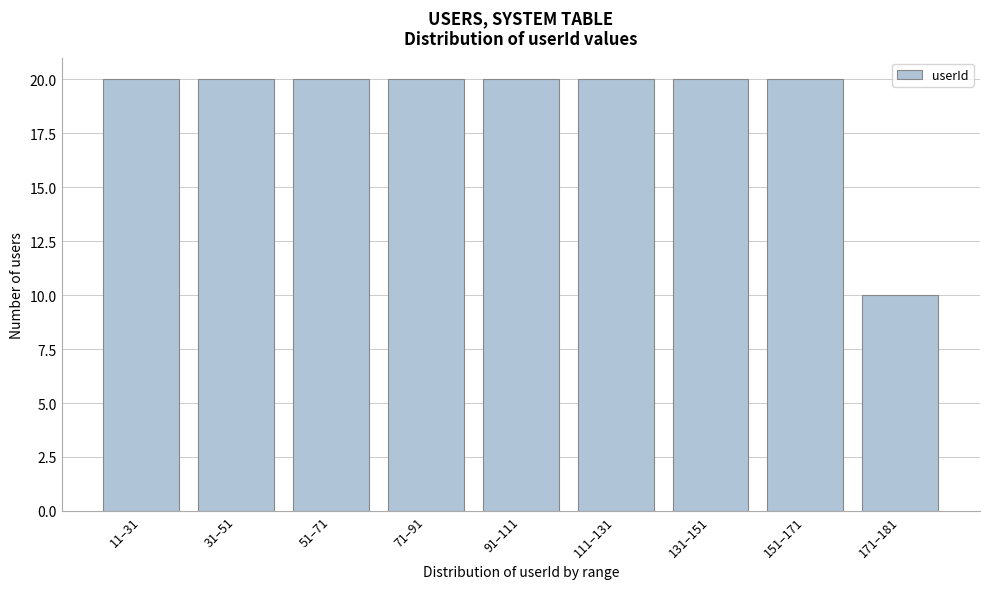

Reading left to right, extract all data points from this chart.

11–31=20	31–51=20	51–71=20	71–91=20	91–111=20	111–131=20	131–151=20	151–171=20	171–181=10